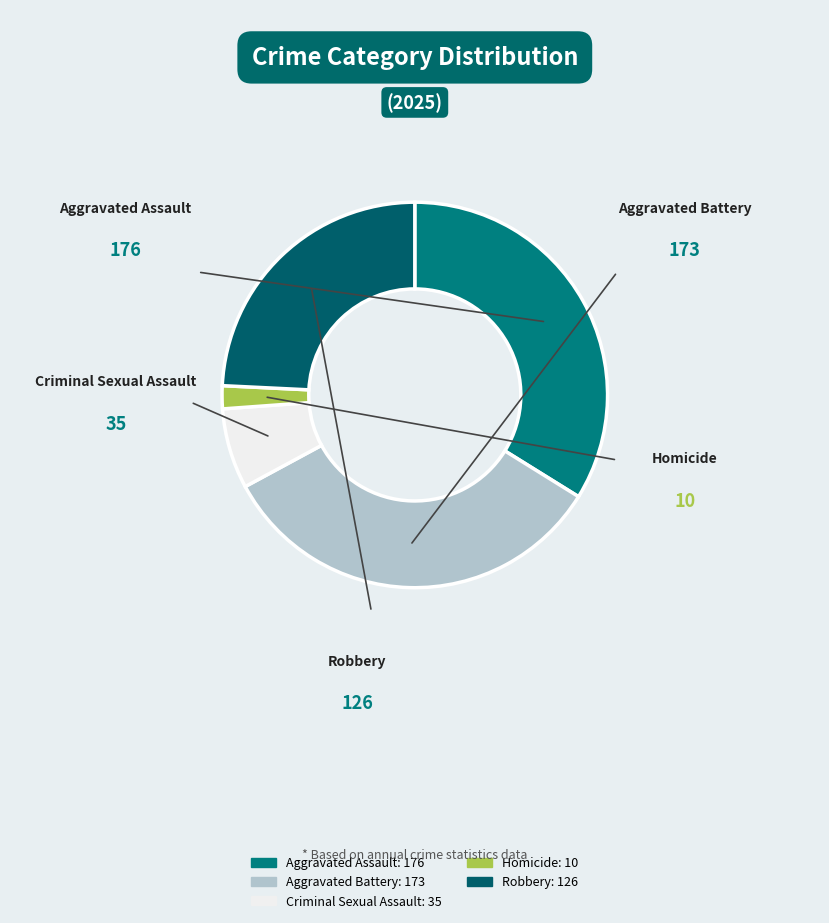

Approximately how many times larger is the value at Robbery compared to Criminal Sexual Assault?

3.6